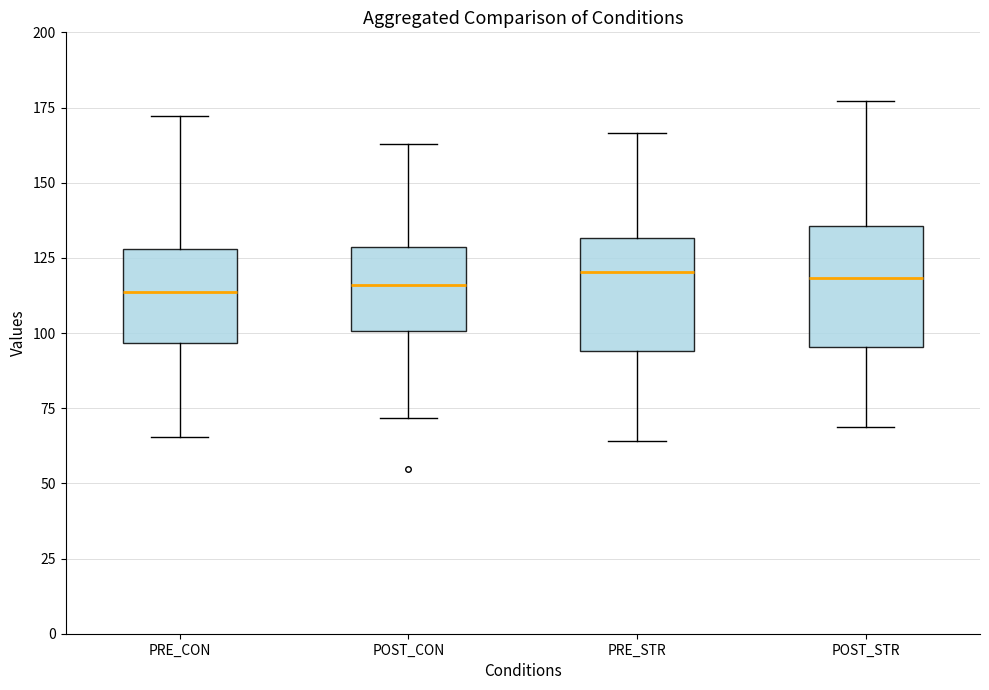

Reading left to right, read every box against the y-axis: the position of its median line, the range the box covers, and the ends of its whiskers. The values are not printed on the chart, so give them approximately, as read against the axis.

PRE_CON: median 115, box 95 to 130, whiskers 65 to 170
POST_CON: median 115, box 100 to 130, whiskers 70 to 165
PRE_STR: median 120, box 95 to 130, whiskers 65 to 165
POST_STR: median 120, box 95 to 135, whiskers 70 to 175